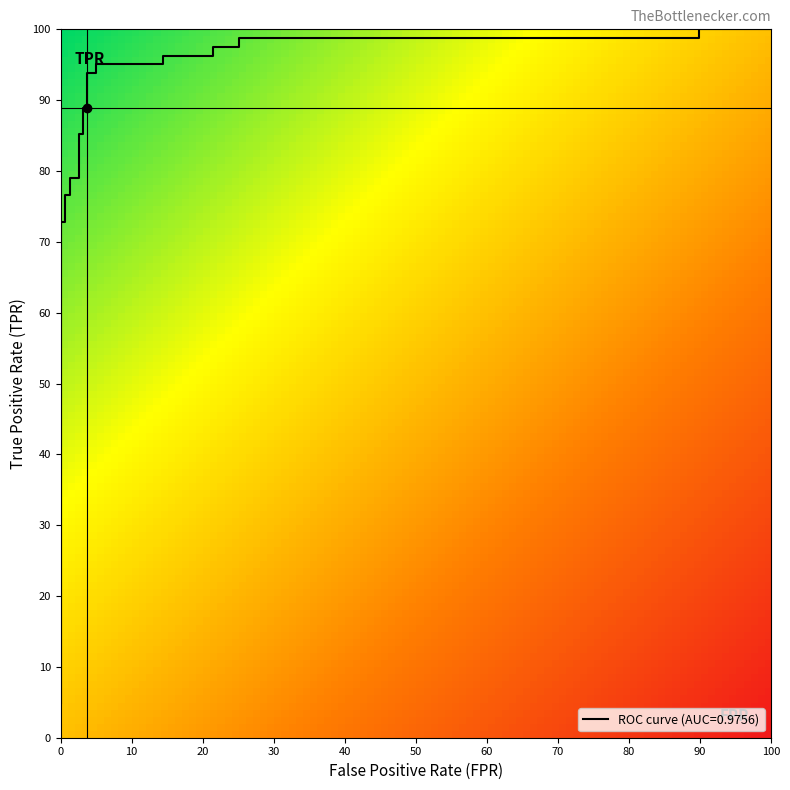

True or false: the data shows 0.5 at 17.

False